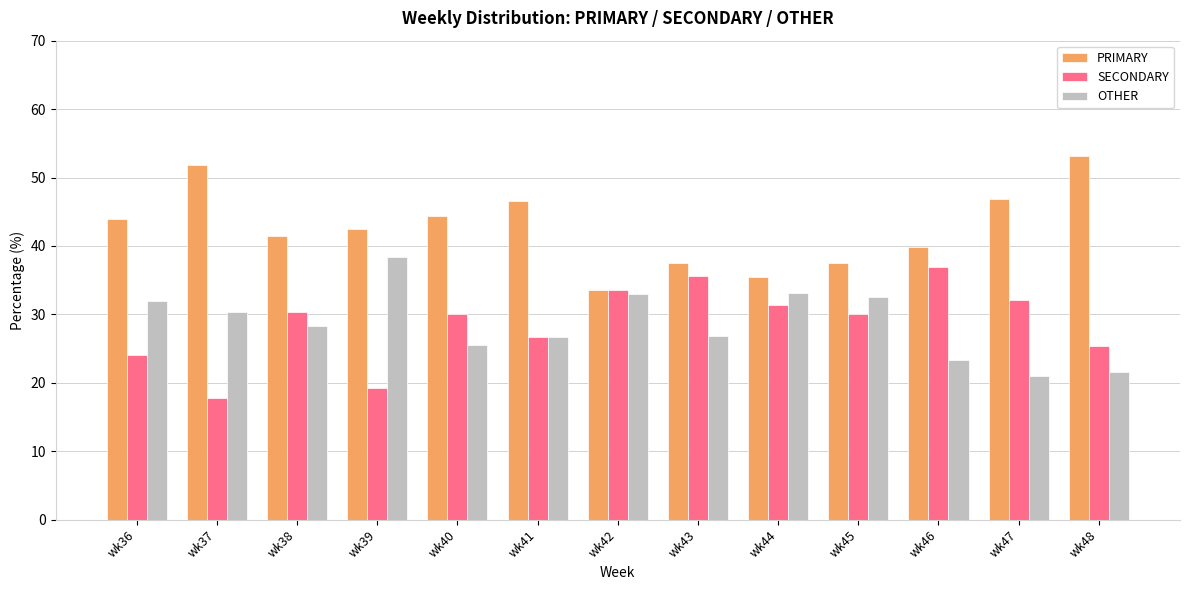

What is the average value of the SECONDARY series?

28.7